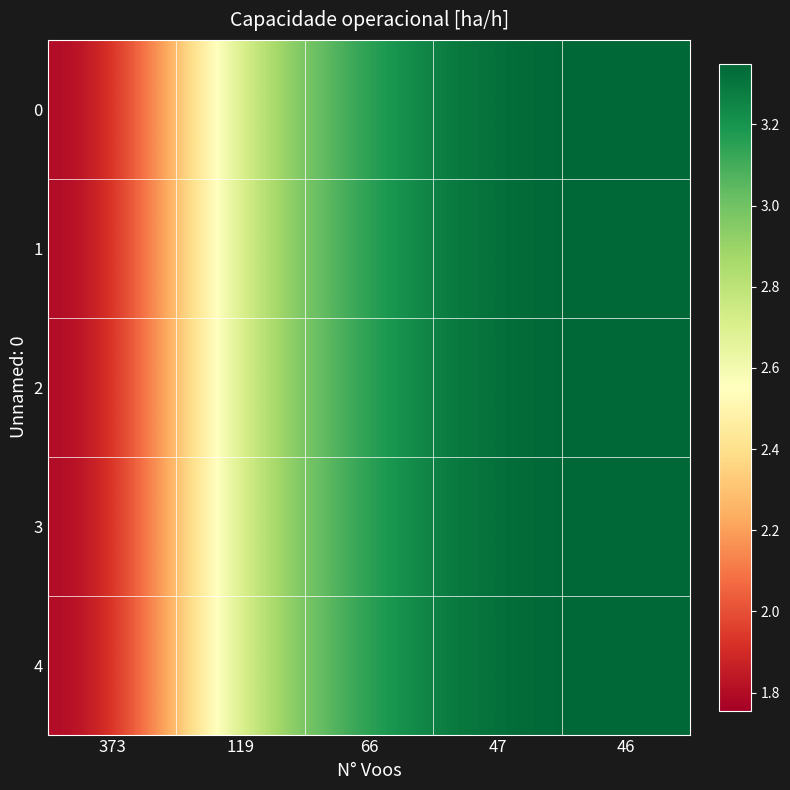

List the series in order of their peak value, highest first.

0, 1, 2, 3, 4